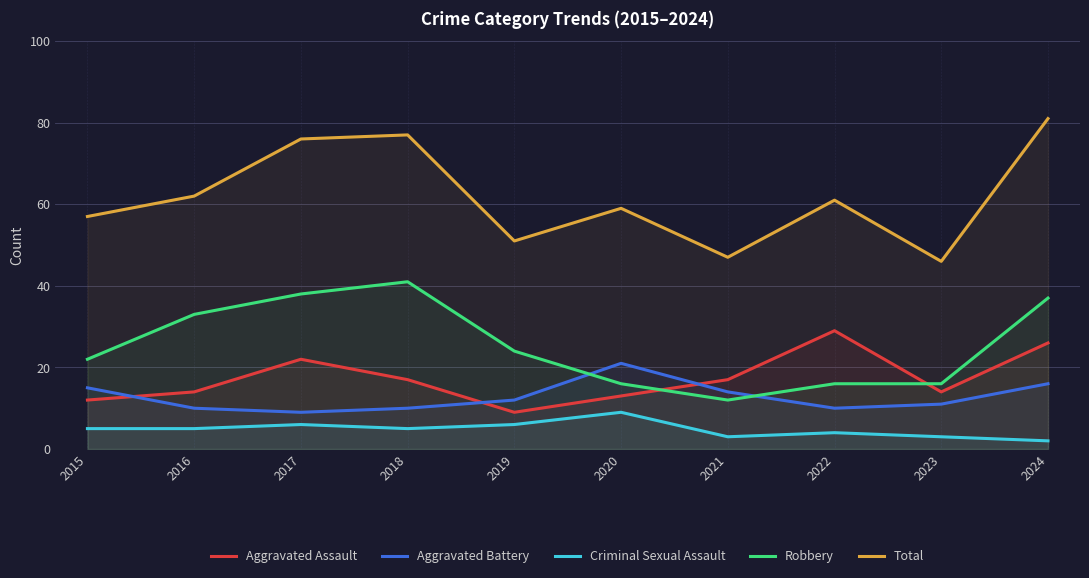

What is the difference between the second highest and second lowest values in the Aggravated Assault series?

14